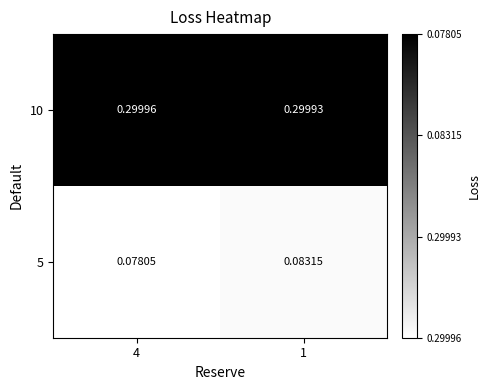

What is the total value across all series at 1?

0.4